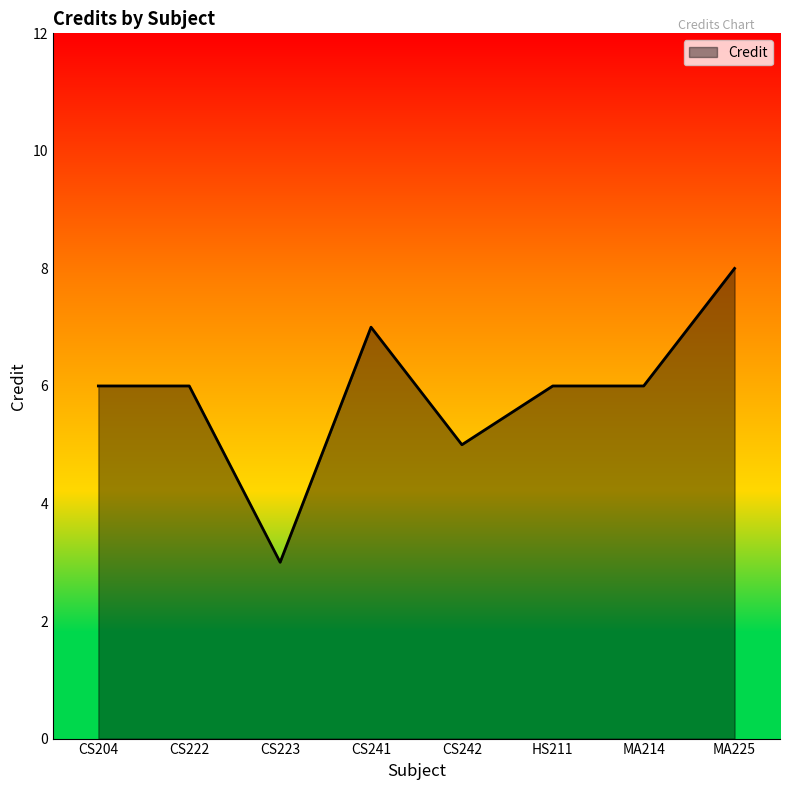

Does the chart have visible grid lines?

No